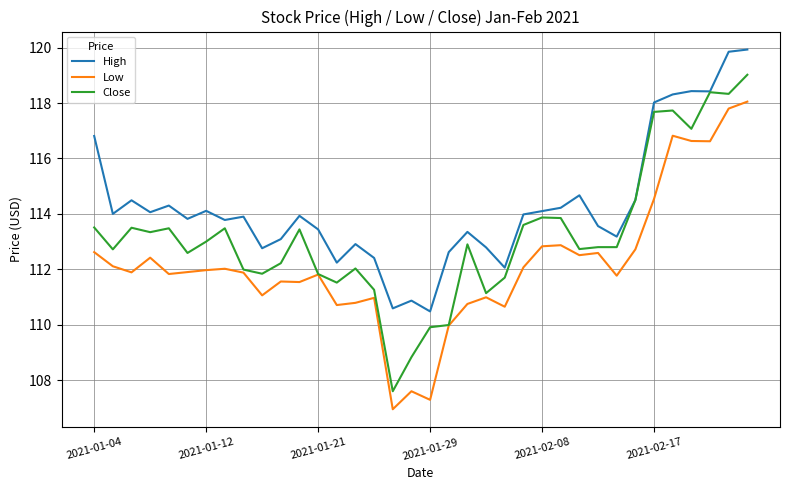

What are all the series names shown in the legend?

High, Low, Close